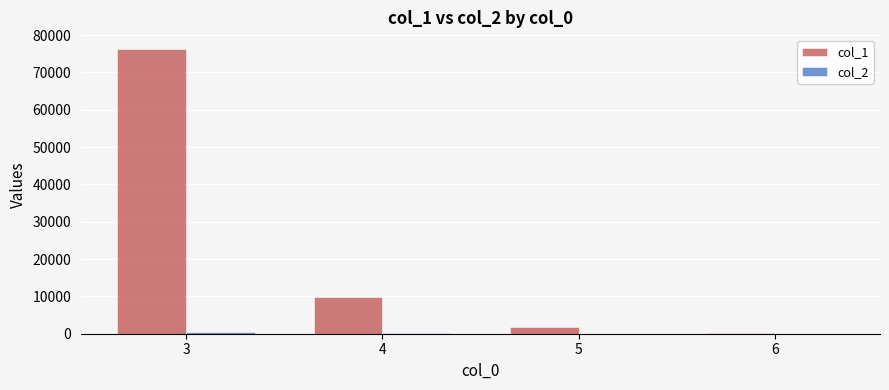

What is the spread (max minus min) of values at 3?

75600.5